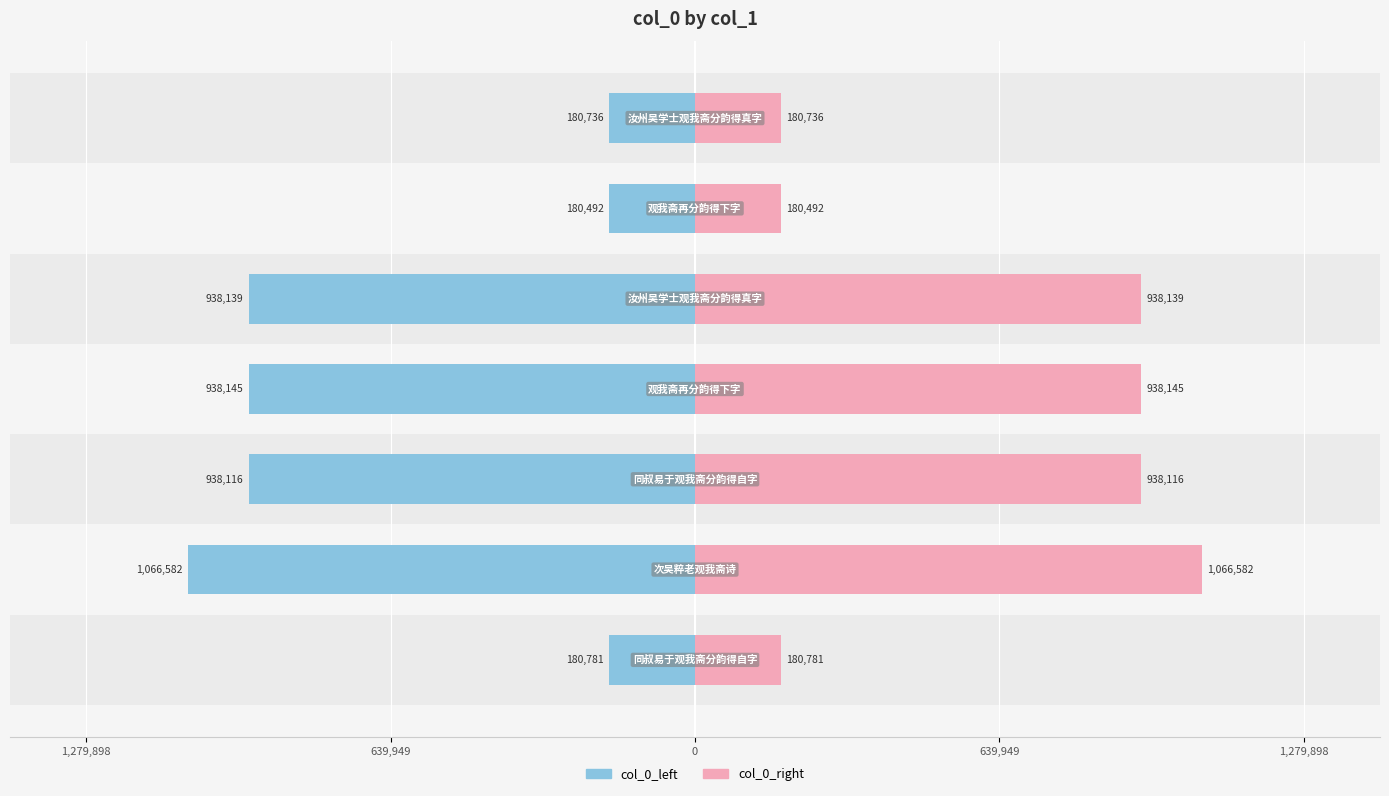

How many bars are there in each group?

2